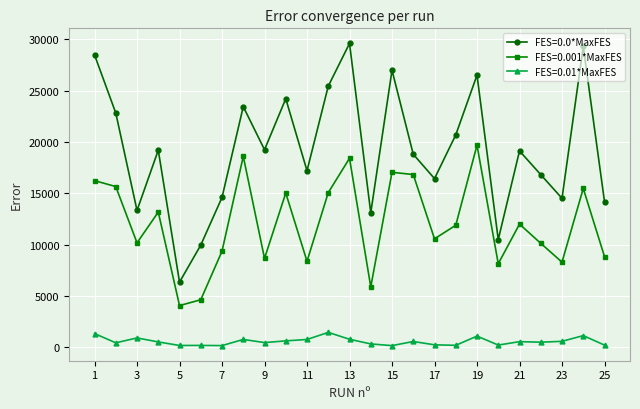

What is the value of the FES=0.0*MaxFES point at the 4th from the left?

19200.2